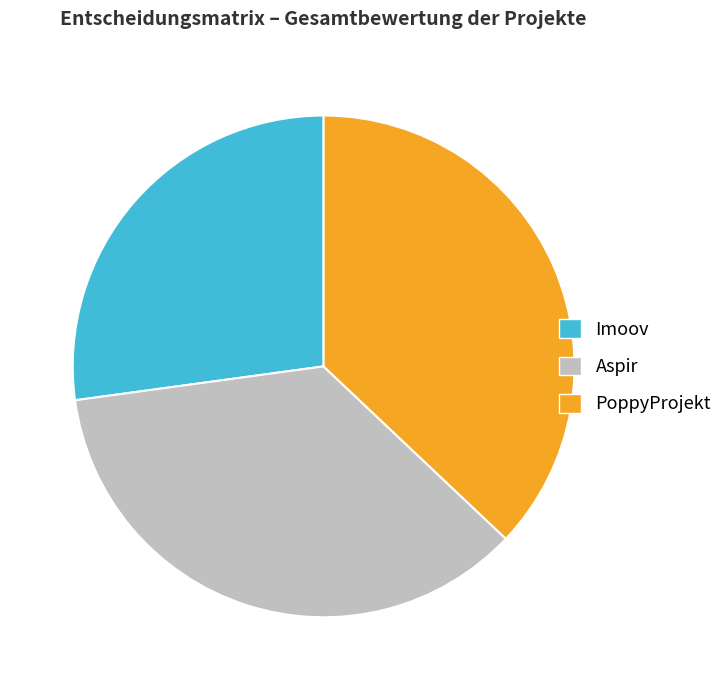

What is the ratio of the value at PoppyProjekt to the value at Imoov?

1.4